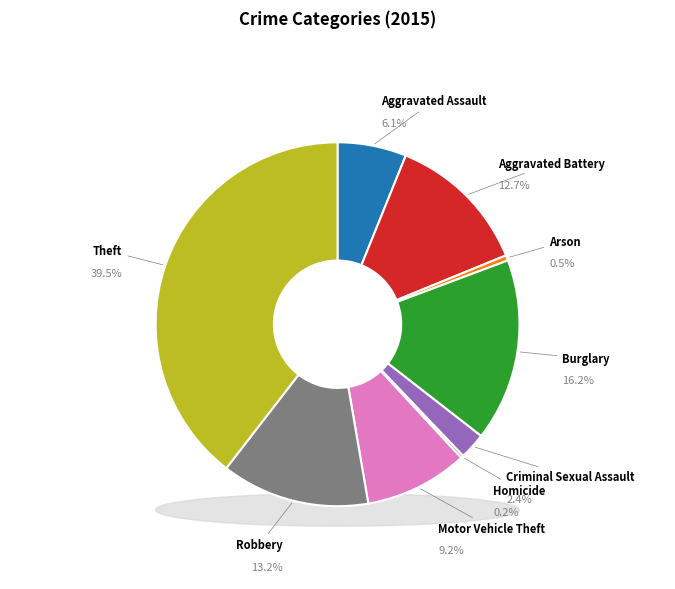

To the nearest percent, what is the difference between the Robbery and Homicide slice percentages?

13%